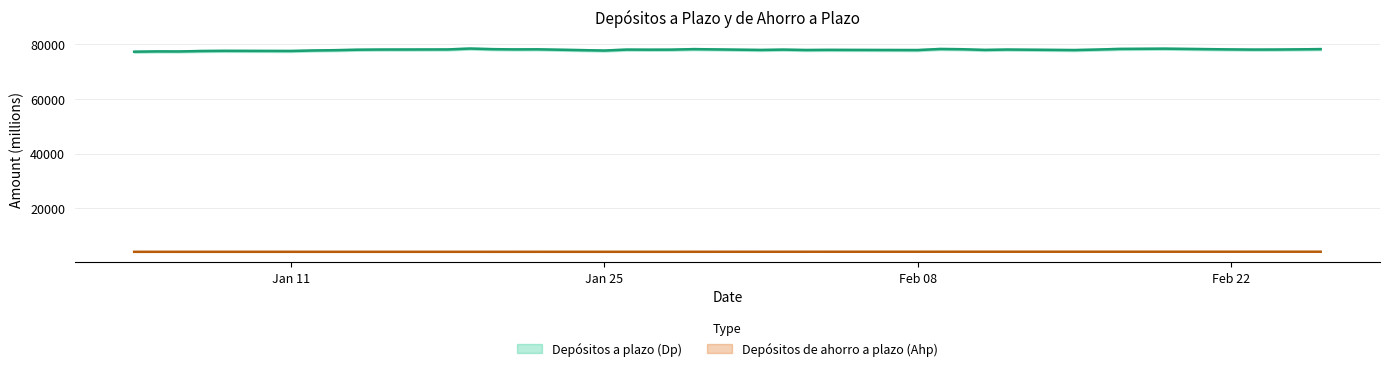

What is the difference between the highest and lowest values at 18-02-2016?

74225